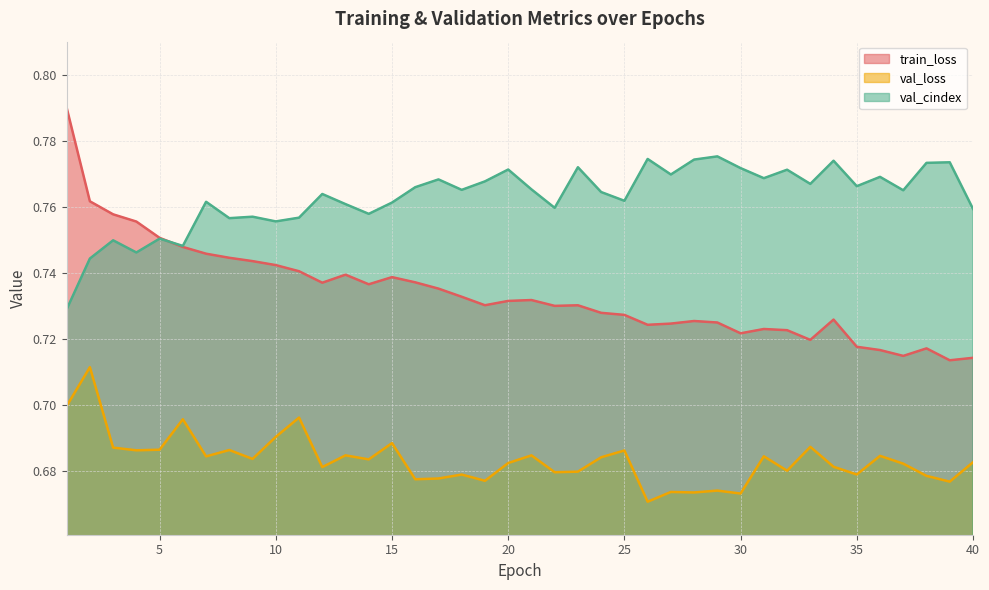

Does the chart display data point markers on the line(s)?

No